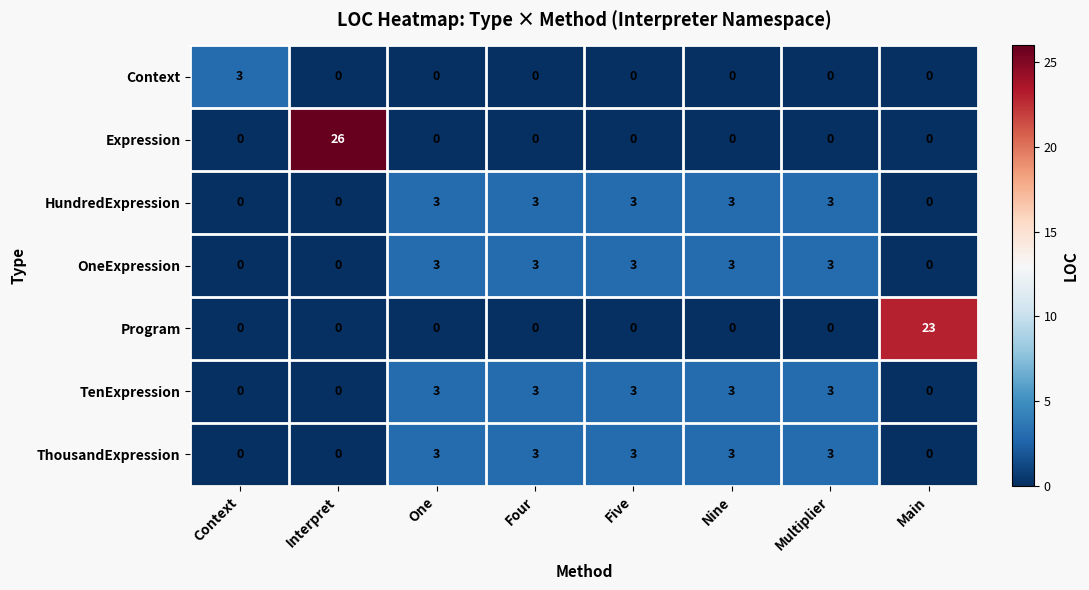

Between Interpret and Five, which series saw the biggest shift?

Expression